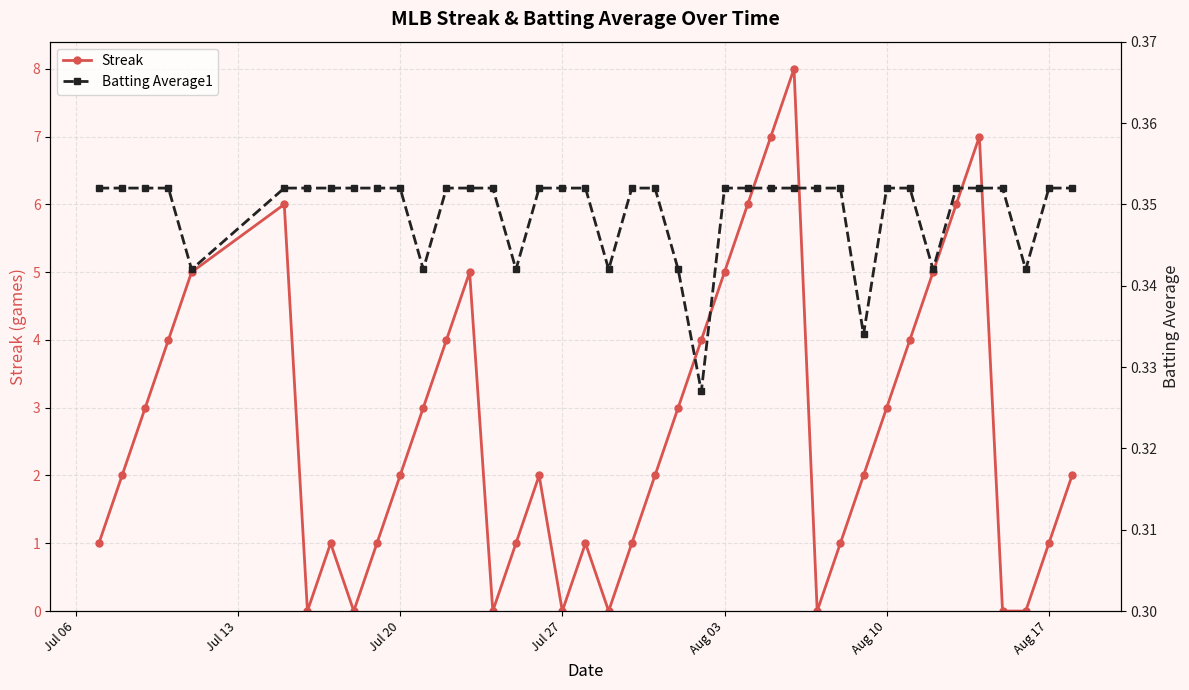

How many interior local valleys does the Batting Average1 series have?

8